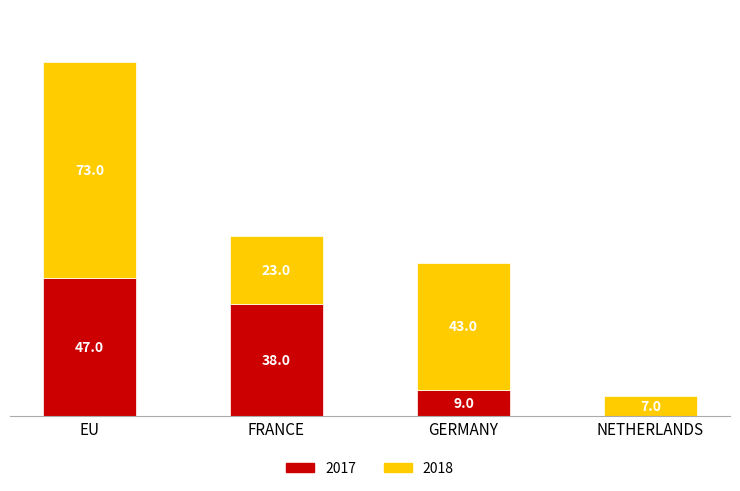

What are all the series names shown in the legend?

2017, 2018